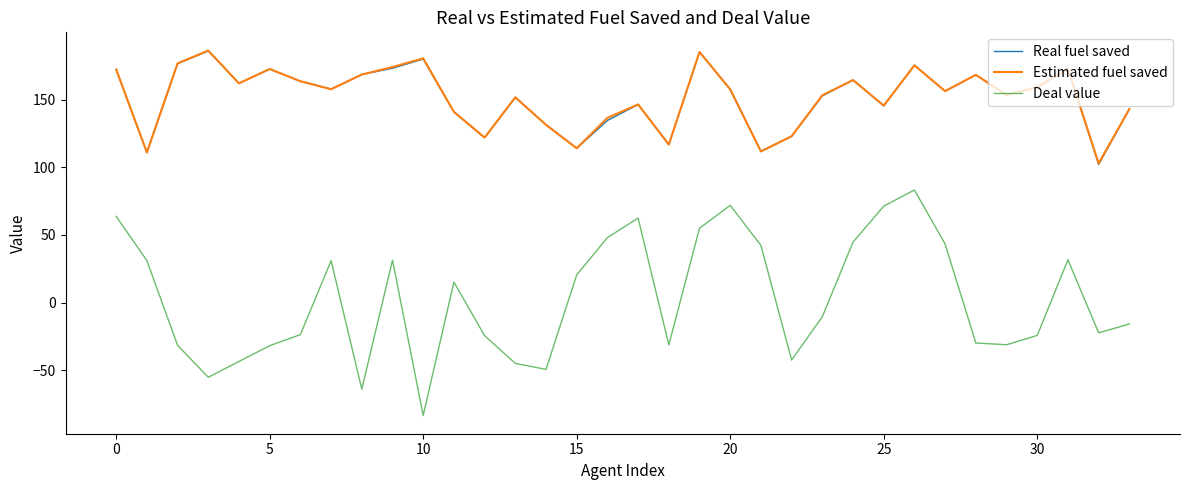

How many categories are shown in the chart?

34